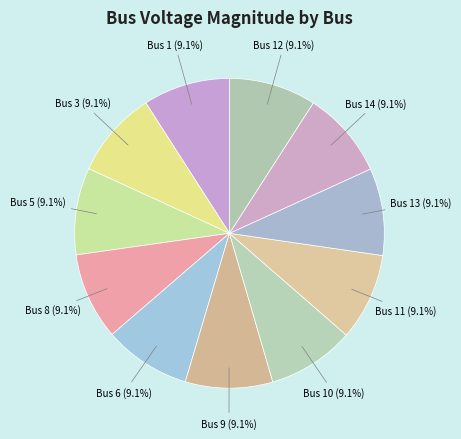

To the nearest percent, what is the average slice percentage?

9%